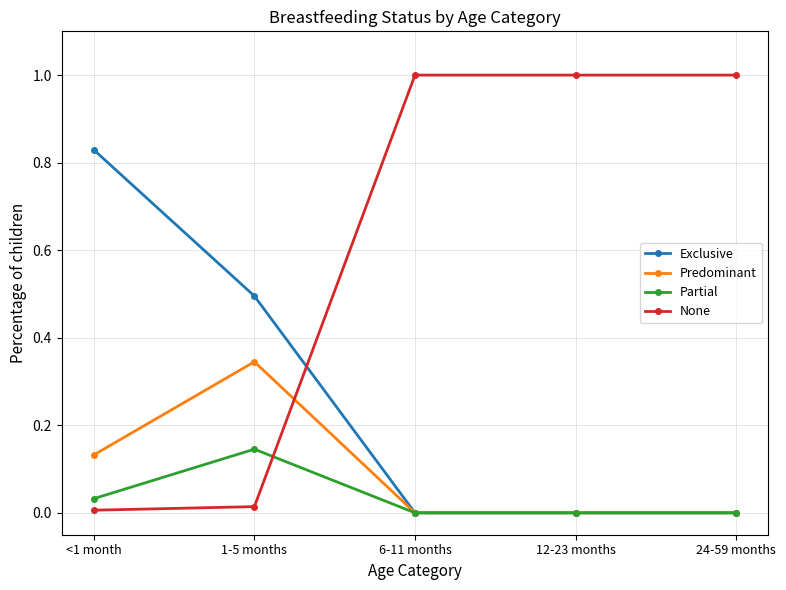

Is the value of Partial at <1 month greater than the value of Exclusive at <1 month?

No